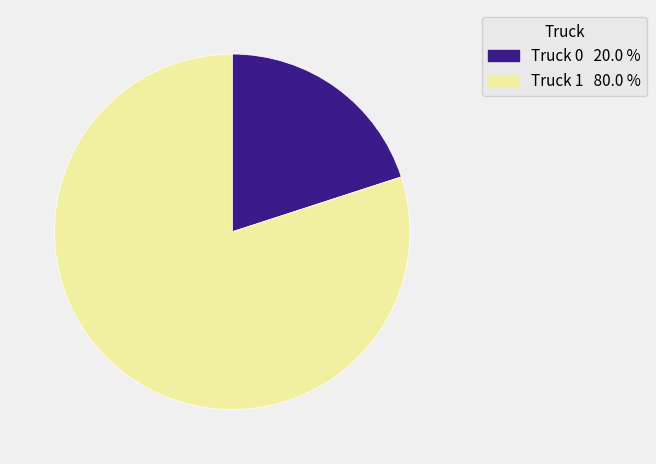

How many segments does this pie chart have?

2